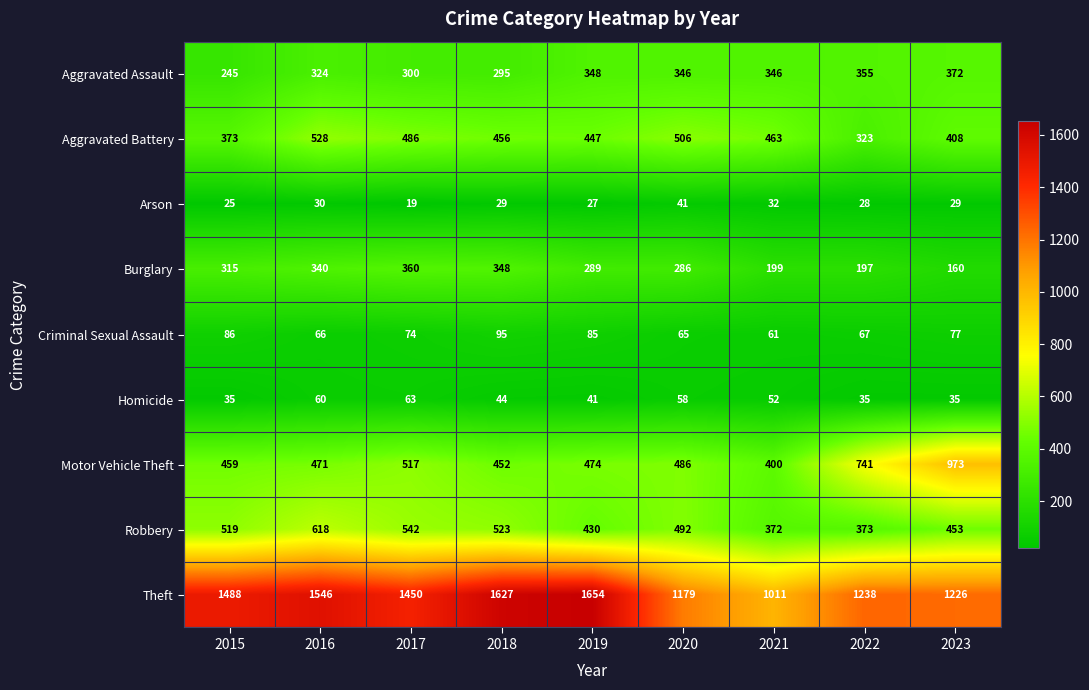

What is the total value across all series at 2019?

3795